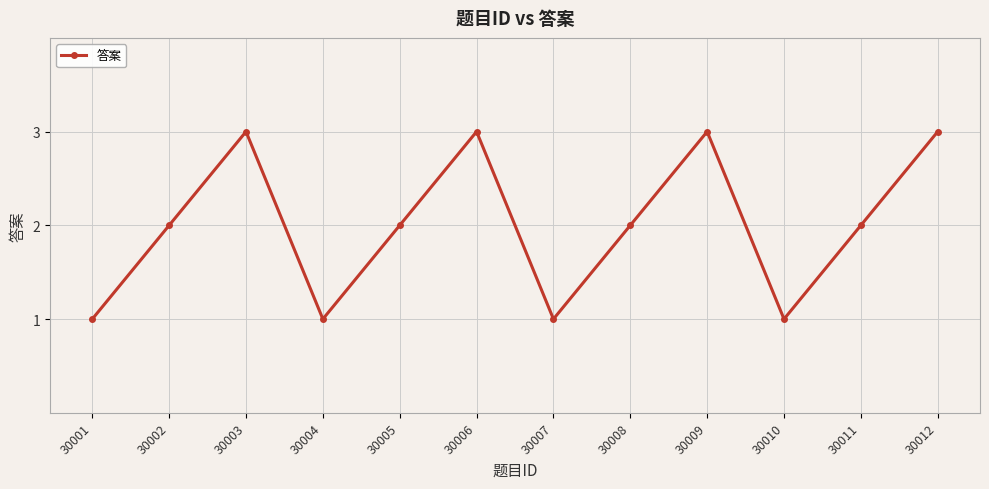

Count the number of data series in this chart.

1